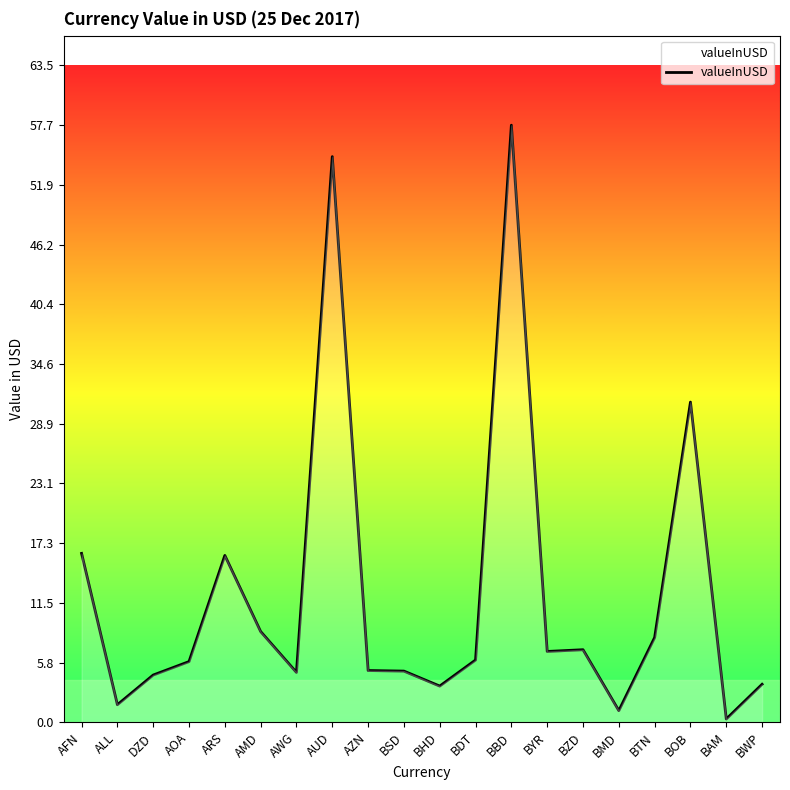

Where is the data nearest to the value 29?

BOB